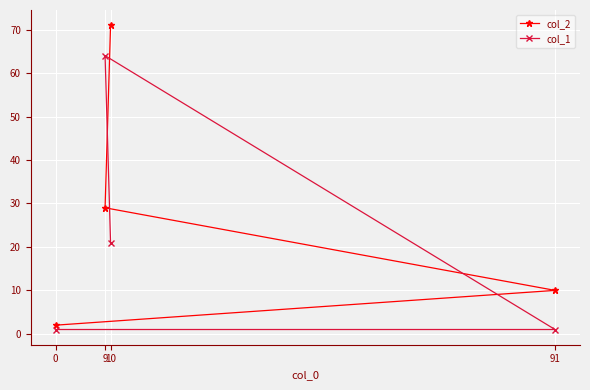

Which series changed the most between 0 and 10?

col_2